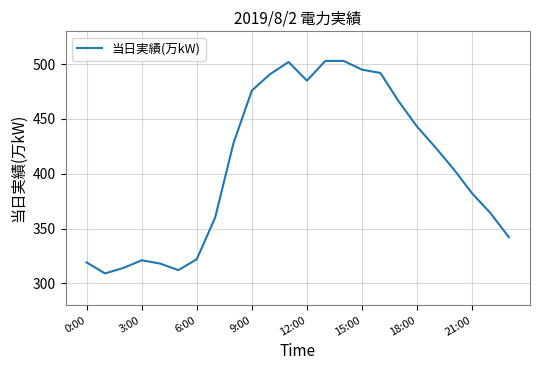

What is the average value?

407